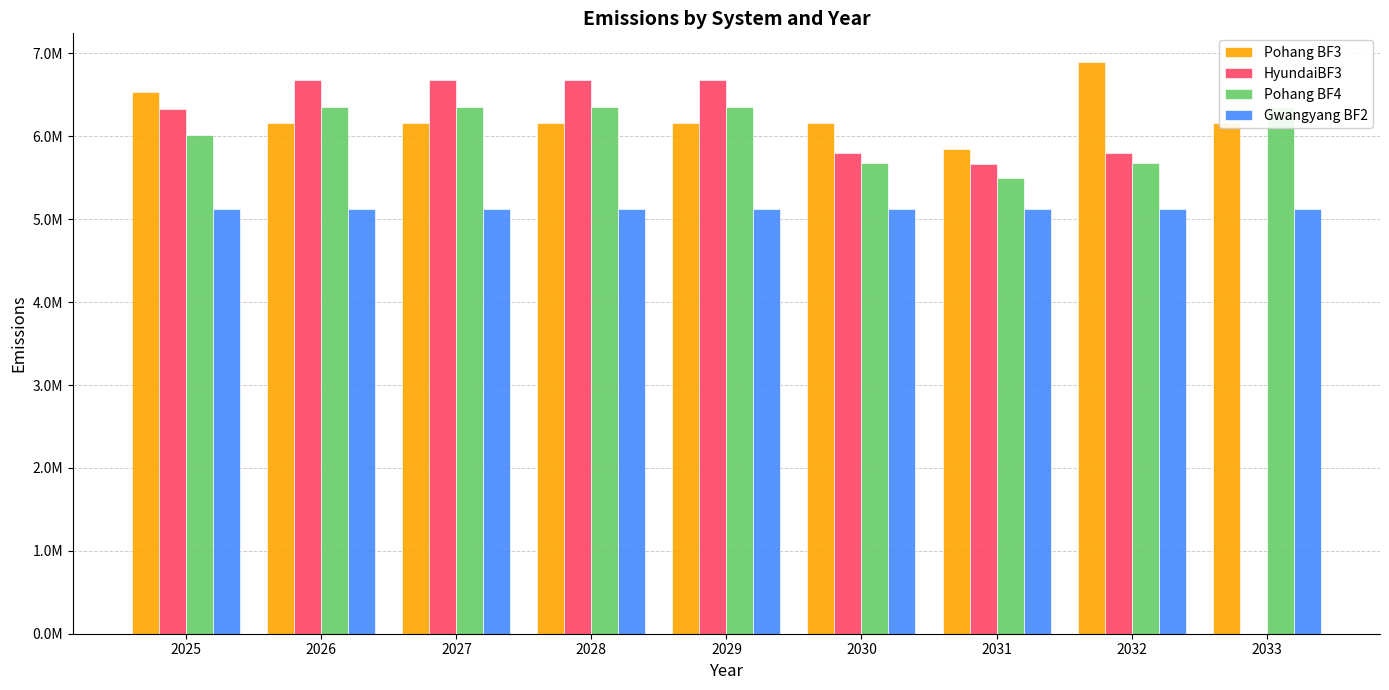

Reading left to right, extract all data points from this chart.

Pohang BF3: 6530710.7	6164546.7	6164546.7	6164546.7	6164546.7	6158985.1	5841726.1	6897958.4	6158985.1
HyundaiBF3: 6328208.0	6684068.2	6684068.2	6684068.2	6684068.2	5796321.3	5660587.3	5796321.3	0.0
Pohang BF4: 6018125.8	6356548.9	6356548.9	6356548.9	6356548.9	5675576.4	5494051.4	5675576.4	6356548.9
Gwangyang BF2: 5124266.4	5124266.4	5124266.4	5124266.4	5124266.4	5124266.4	5124266.4	5124266.4	5124266.4